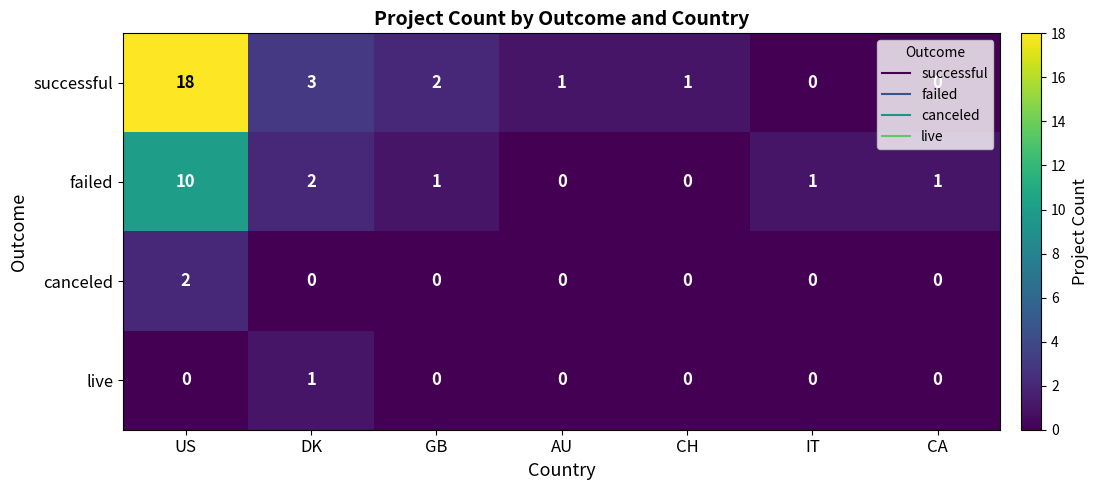

Which series has the widest spread of values?

successful